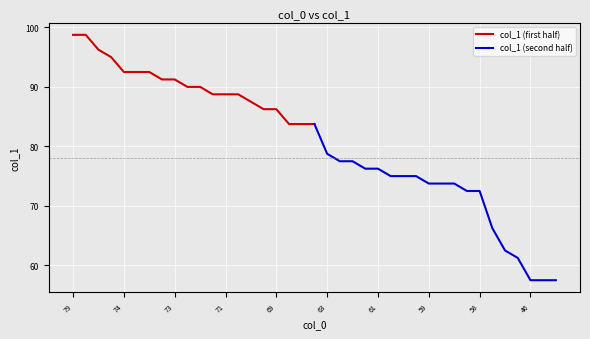

Is it true that col_1 (first half) equals 98.8 at 79?

True